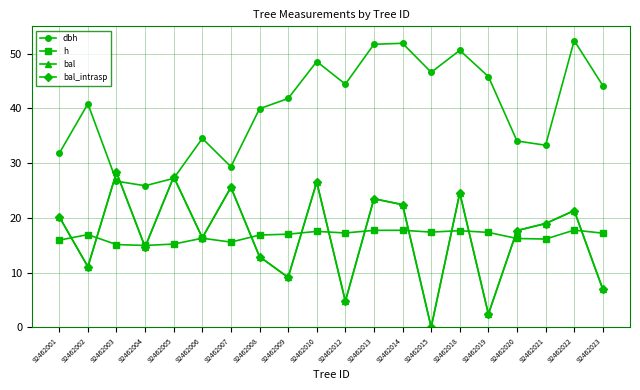

Which series has the largest total across all categories?

dbh